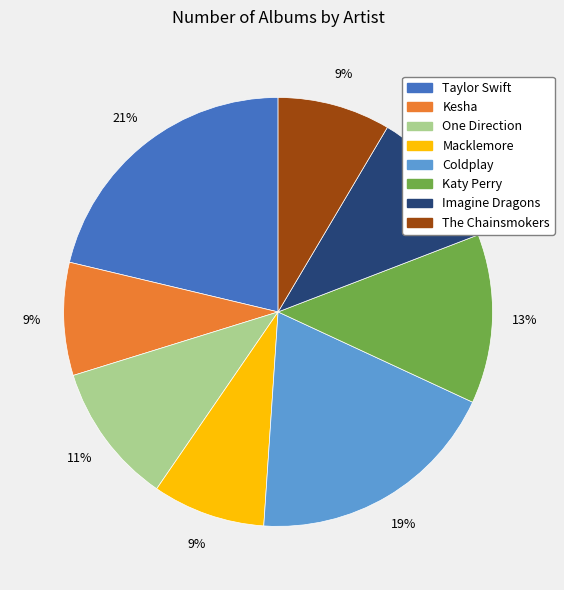

To the nearest percent, what portion does One Direction represent?

11%